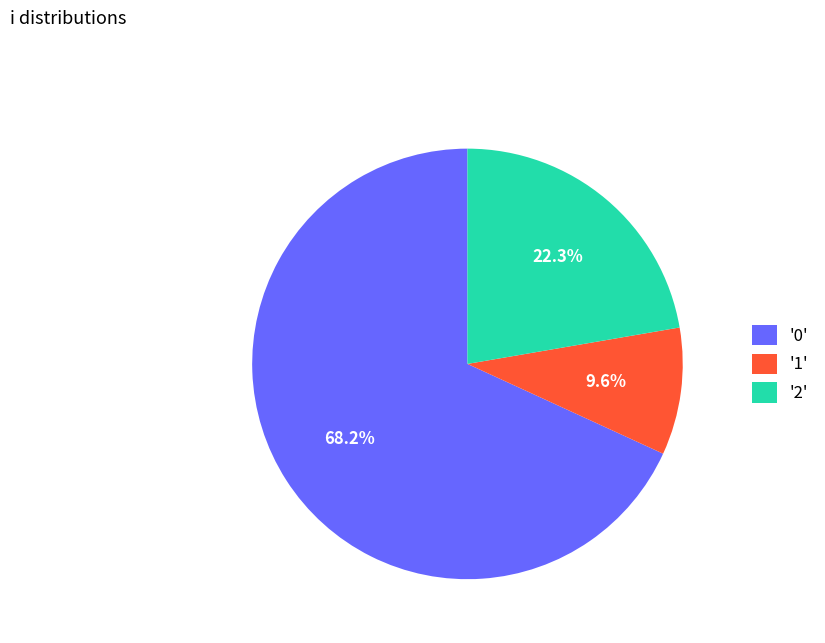

Between '1' and '0', which is larger?

'0'